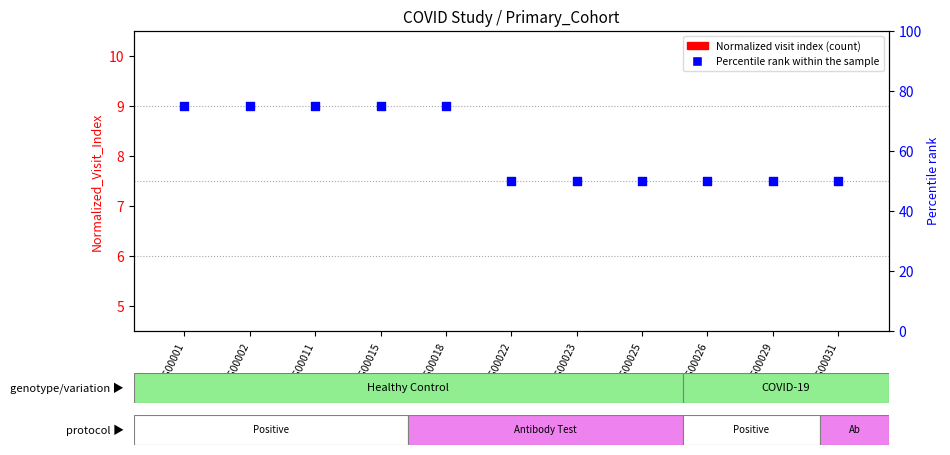

At which category is the sum across all series the highest?

14_G00001